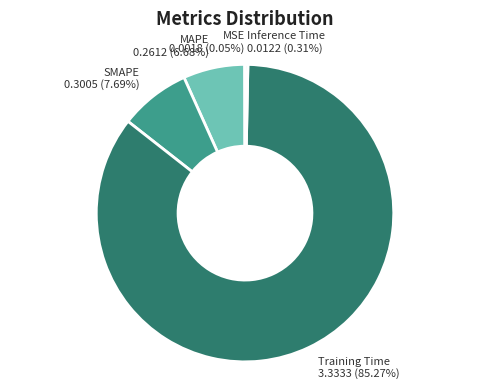

What is the largest slice in the pie chart?

Training Time